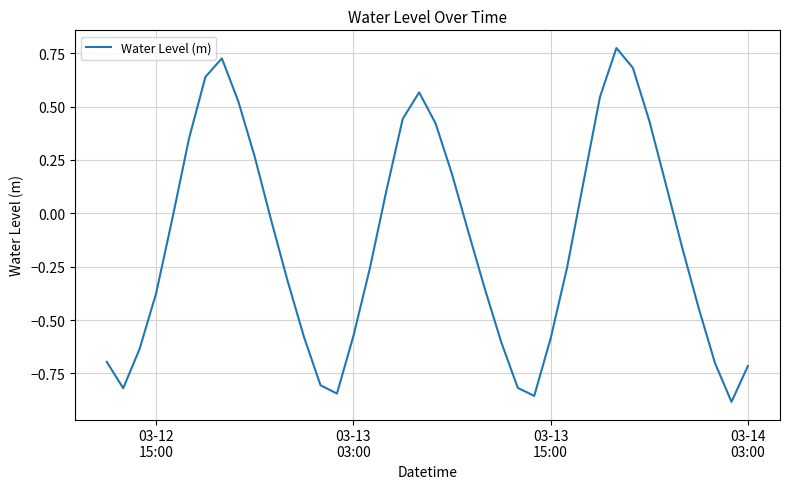

How many points are lower than both their immediate neighbors (excluding endpoints)?

4